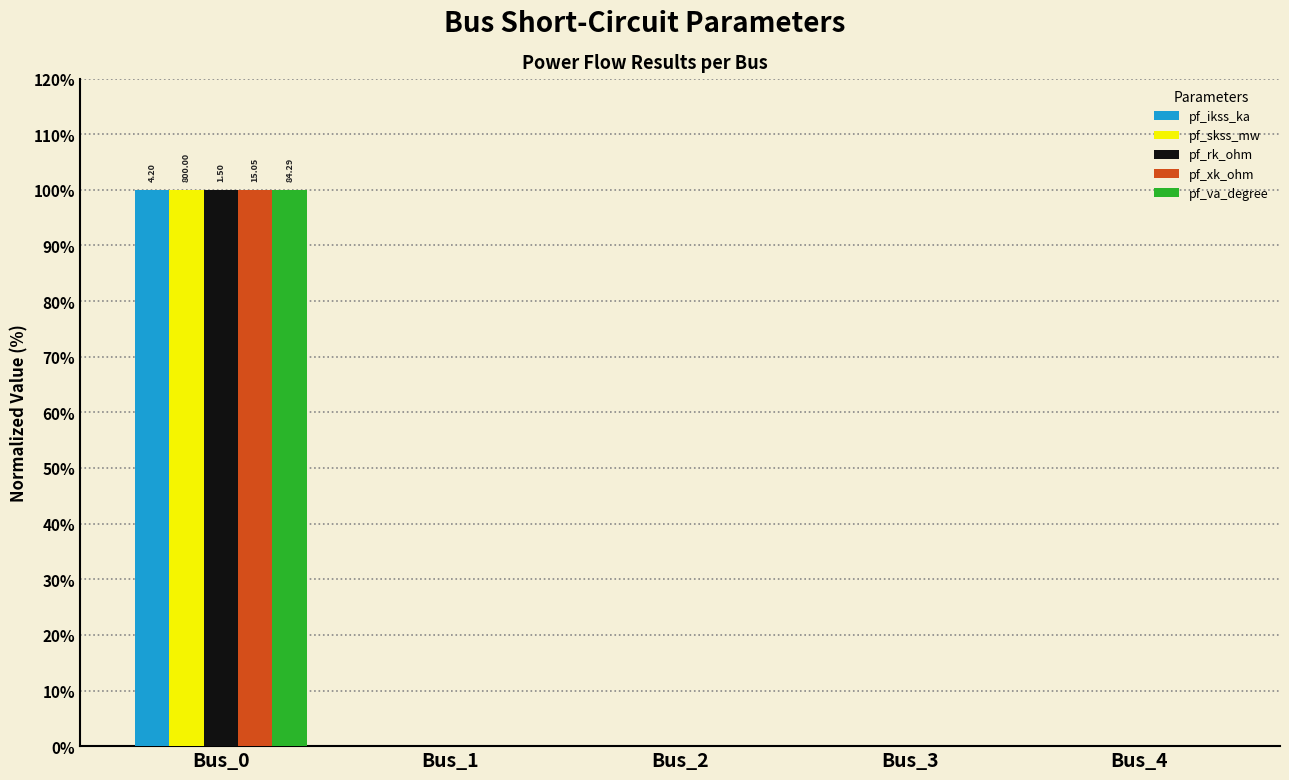

Reading left to right, transcribe all the data shown in this chart.

pf_ikss_ka: Bus_0=100	Bus_1=0	Bus_2=0	Bus_3=0	Bus_4=0
pf_skss_mw: Bus_0=100	Bus_1=0	Bus_2=0	Bus_3=0	Bus_4=0
pf_rk_ohm: Bus_0=100	Bus_1=0	Bus_2=0	Bus_3=0	Bus_4=0
pf_xk_ohm: Bus_0=100	Bus_1=0	Bus_2=0	Bus_3=0	Bus_4=0
pf_va_degree: Bus_0=100	Bus_1=0	Bus_2=0	Bus_3=0	Bus_4=0